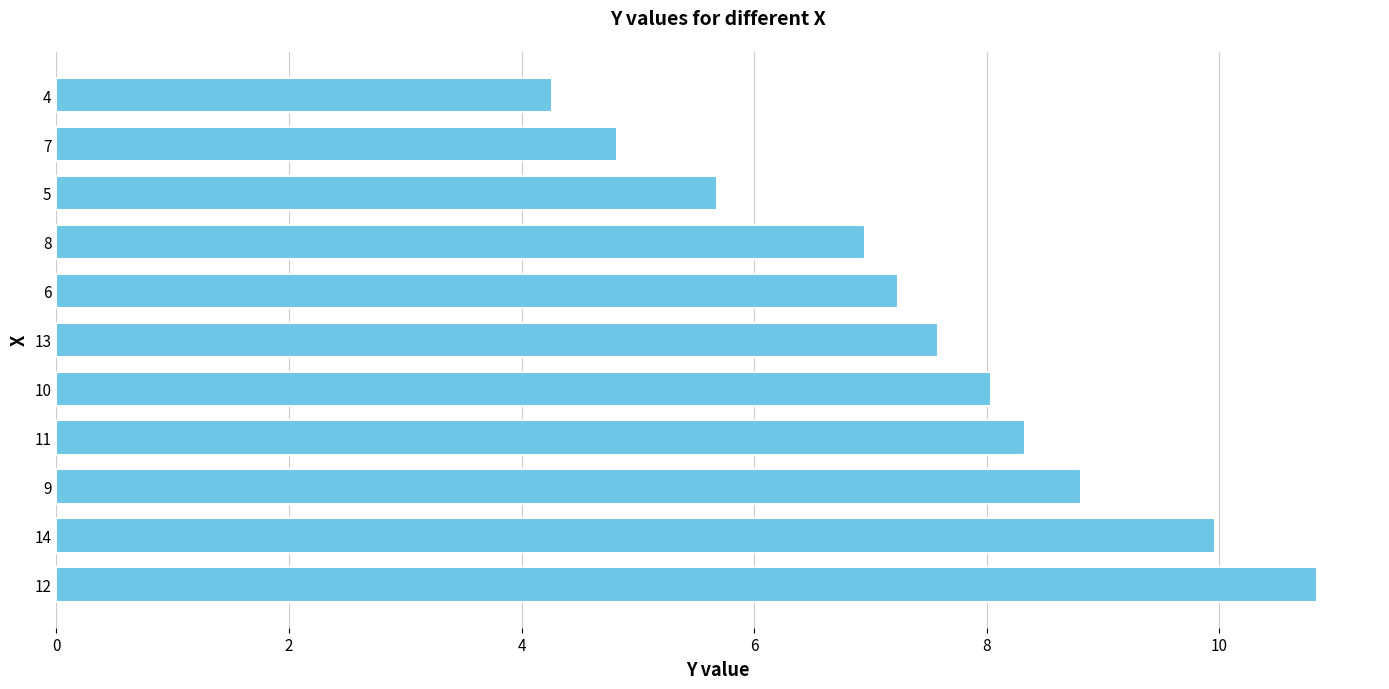

What value does the data have at 10?

8.0